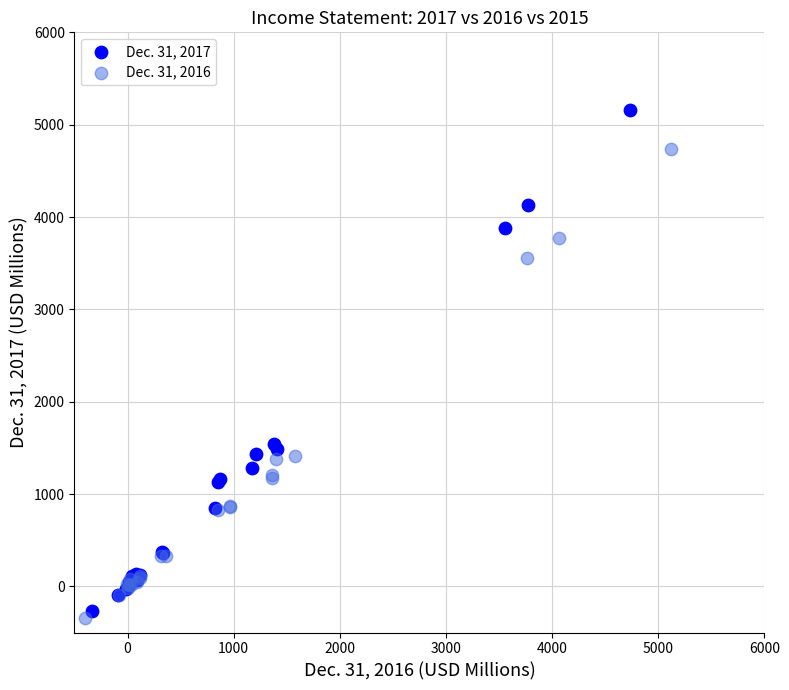

Which series contains the highest Y value?

Dec. 31, 2017